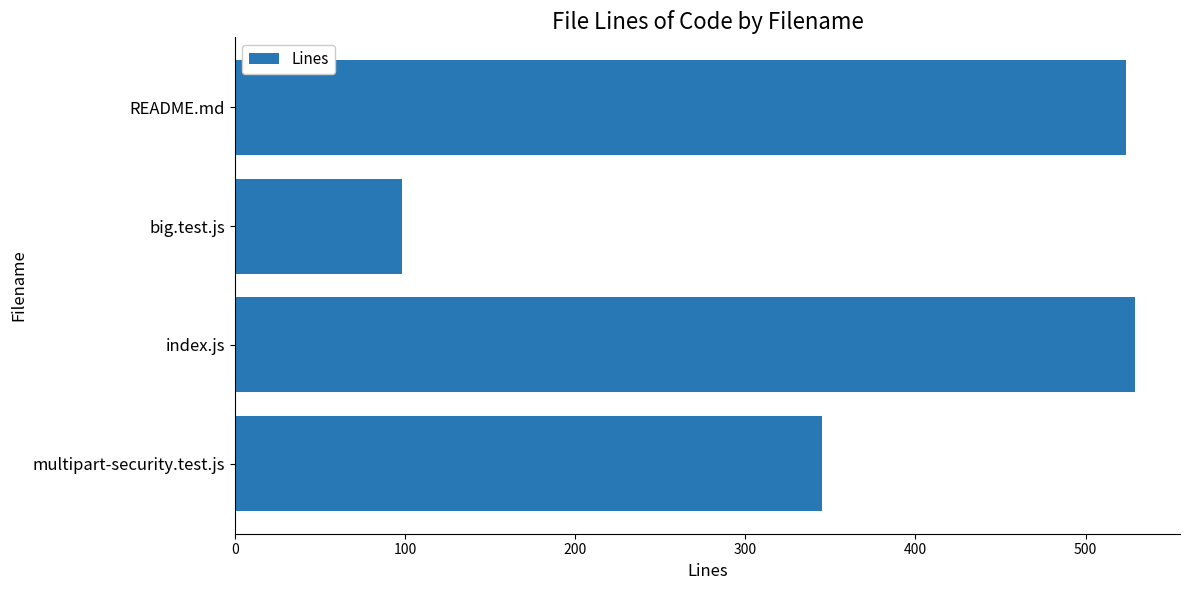

What is the difference between the second highest and second lowest values?

179